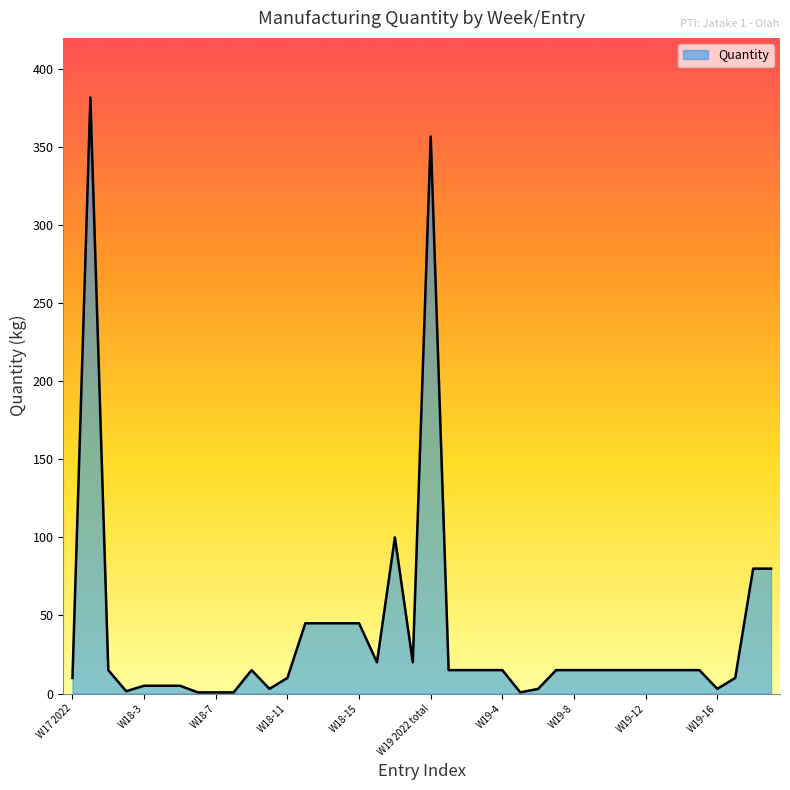

What is the greatest value displayed?

381.8